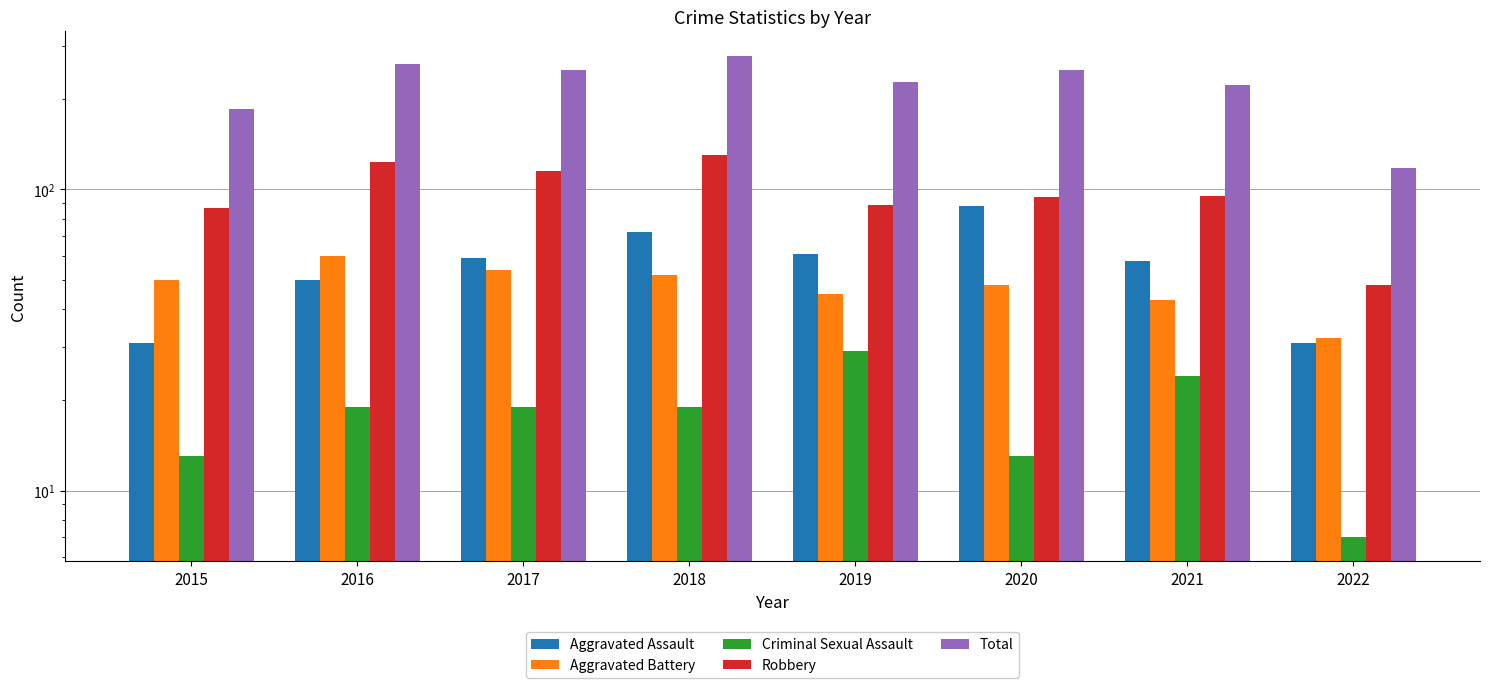

What is the sum of the Aggravated Battery values at 2021 and 2015?

93